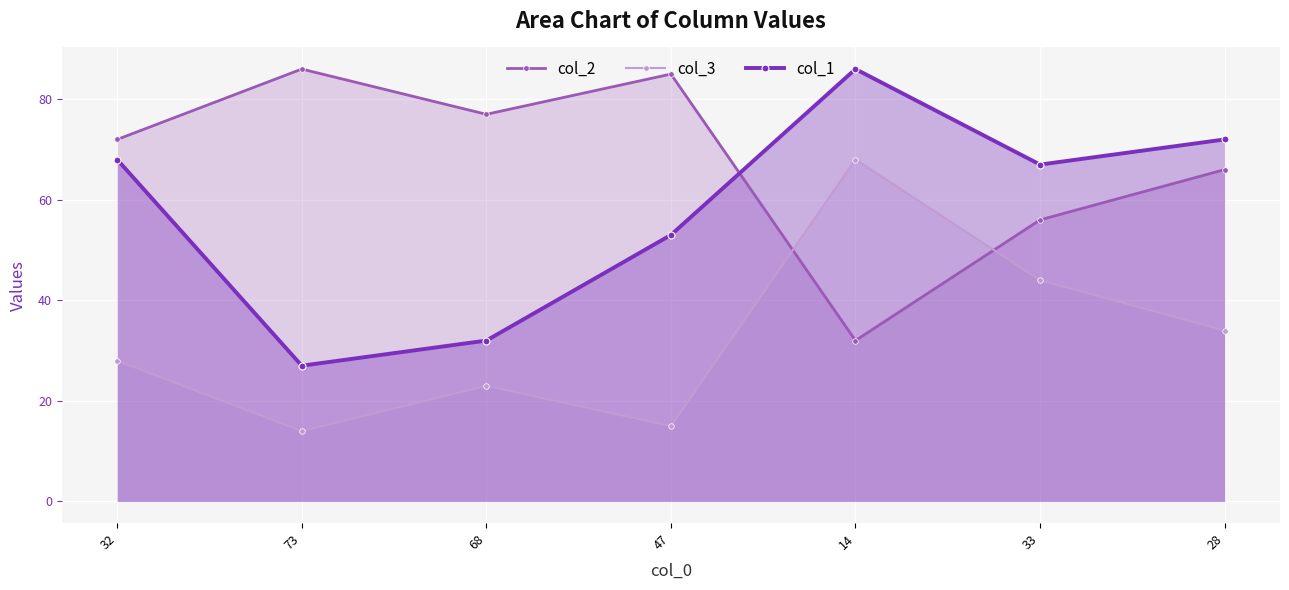

True or false: col_3 has more than 0 points higher than both neighbors.

True